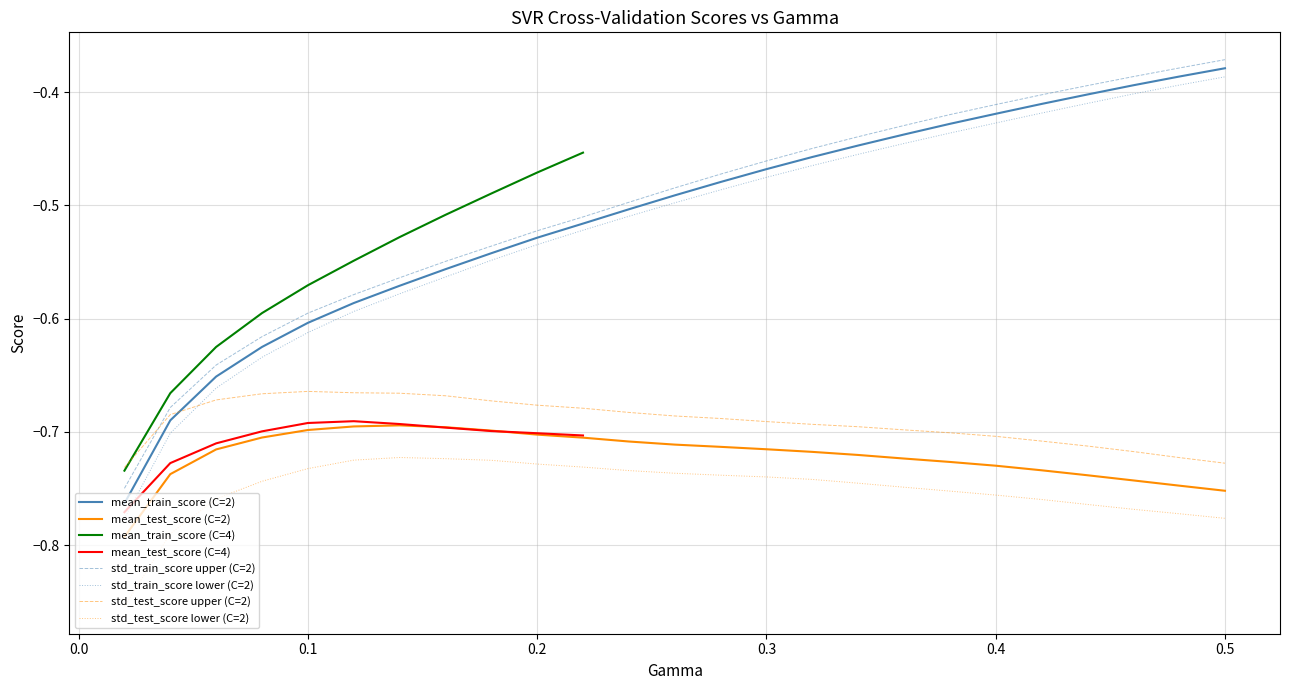

What is the total value across all series at 23?

-1.1